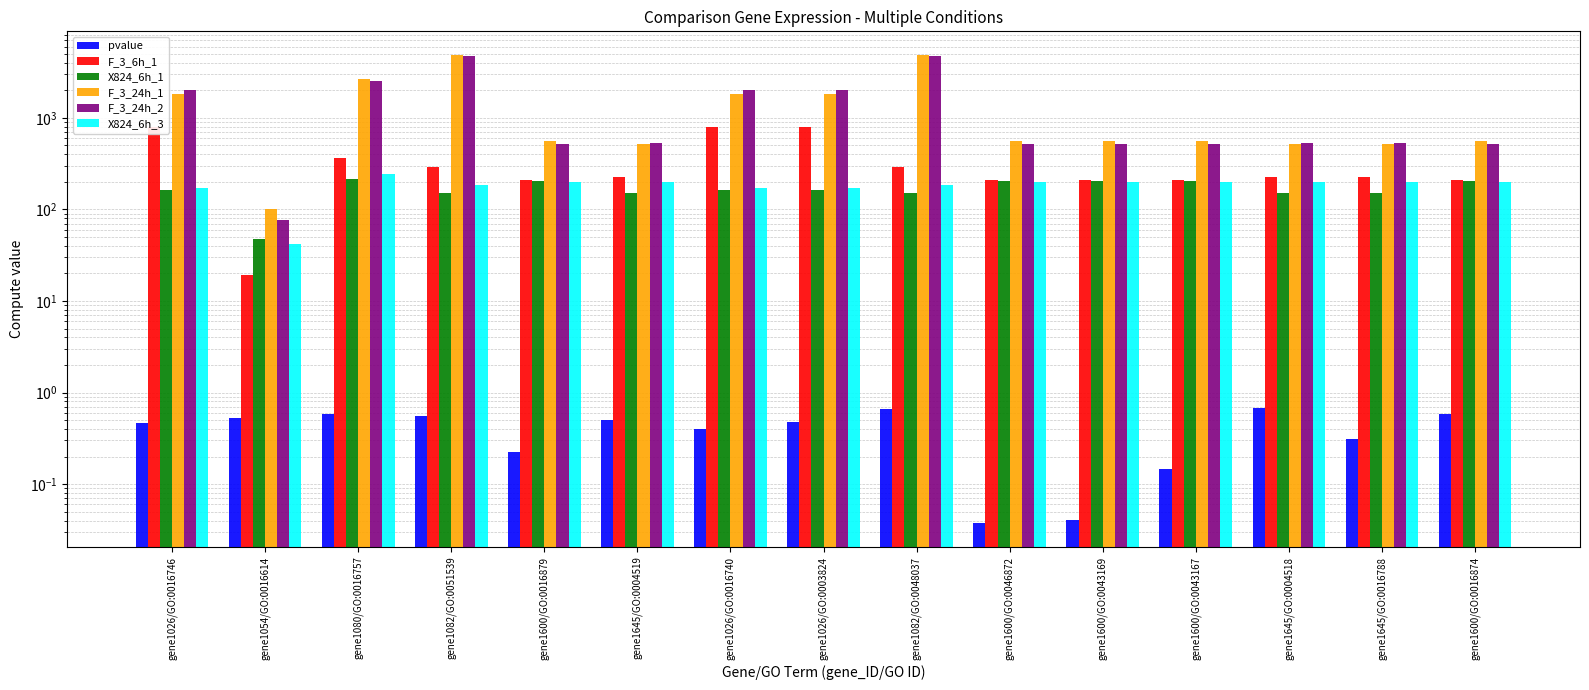

Reading right to left, what are all the values shown in this chart?

pvalue: gene1600/GO:0016874=0.6	gene1645/GO:0016788=0.3	gene1645/GO:0004518=0.7	gene1600/GO:0043167=0.1	gene1600/GO:0043169=0.0	gene1600/GO:0046872=0.0	gene1082/GO:0048037=0.7	gene1026/GO:0003824=0.5	gene1026/GO:0016740=0.4	gene1645/GO:0004519=0.5	gene1600/GO:0016879=0.2	gene1082/GO:0051539=0.6	gene1080/GO:0016757=0.6	gene1054/GO:0016614=0.5	gene1026/GO:0016746=0.5
F_3_6h_1: gene1600/GO:0016874=212.0	gene1645/GO:0016788=223.7	gene1645/GO:0004518=223.7	gene1600/GO:0043167=212.0	gene1600/GO:0043169=212.0	gene1600/GO:0046872=212.0	gene1082/GO:0048037=287.5	gene1026/GO:0003824=788.8	gene1026/GO:0016740=788.8	gene1645/GO:0004519=223.7	gene1600/GO:0016879=212.0	gene1082/GO:0051539=287.5	gene1080/GO:0016757=366.0	gene1054/GO:0016614=19.3	gene1026/GO:0016746=788.8
X824_6h_1: gene1600/GO:0016874=203.8	gene1645/GO:0016788=149.6	gene1645/GO:0004518=149.6	gene1600/GO:0043167=203.8	gene1600/GO:0043169=203.8	gene1600/GO:0046872=203.8	gene1082/GO:0048037=150.1	gene1026/GO:0003824=162.3	gene1026/GO:0016740=162.3	gene1645/GO:0004519=149.6	gene1600/GO:0016879=203.8	gene1082/GO:0051539=150.1	gene1080/GO:0016757=214.0	gene1054/GO:0016614=47.7	gene1026/GO:0016746=162.3
F_3_24h_1: gene1600/GO:0016874=562.0	gene1645/GO:0016788=516.0	gene1645/GO:0004518=516.0	gene1600/GO:0043167=562.0	gene1600/GO:0043169=562.0	gene1600/GO:0046872=562.0	gene1082/GO:0048037=4883.9	gene1026/GO:0003824=1838.1	gene1026/GO:0016740=1838.1	gene1645/GO:0004519=516.0	gene1600/GO:0016879=562.0	gene1082/GO:0051539=4883.9	gene1080/GO:0016757=2658.9	gene1054/GO:0016614=100.6	gene1026/GO:0016746=1838.1
F_3_24h_2: gene1600/GO:0016874=522.6	gene1645/GO:0016788=531.9	gene1645/GO:0004518=531.9	gene1600/GO:0043167=522.6	gene1600/GO:0043169=522.6	gene1600/GO:0046872=522.6	gene1082/GO:0048037=4703.6	gene1026/GO:0003824=2022.6	gene1026/GO:0016740=2022.6	gene1645/GO:0004519=531.9	gene1600/GO:0016879=522.6	gene1082/GO:0051539=4703.6	gene1080/GO:0016757=2525.7	gene1054/GO:0016614=77.2	gene1026/GO:0016746=2022.6
X824_6h_3: gene1600/GO:0016874=197.6	gene1645/GO:0016788=198.0	gene1645/GO:0004518=198.0	gene1600/GO:0043167=197.6	gene1600/GO:0043169=197.6	gene1600/GO:0046872=197.6	gene1082/GO:0048037=182.8	gene1026/GO:0003824=171.5	gene1026/GO:0016740=171.5	gene1645/GO:0004519=198.0	gene1600/GO:0016879=197.6	gene1082/GO:0051539=182.8	gene1080/GO:0016757=246.4	gene1054/GO:0016614=42.1	gene1026/GO:0016746=171.5